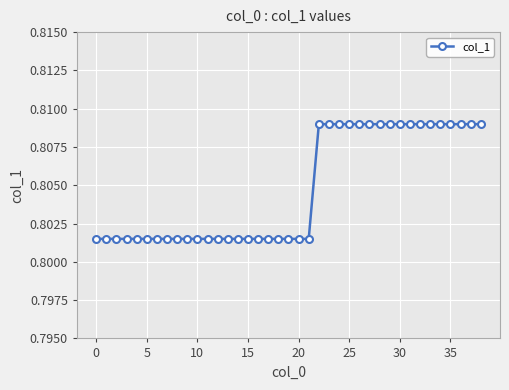

What is the sum of all values?

31.4